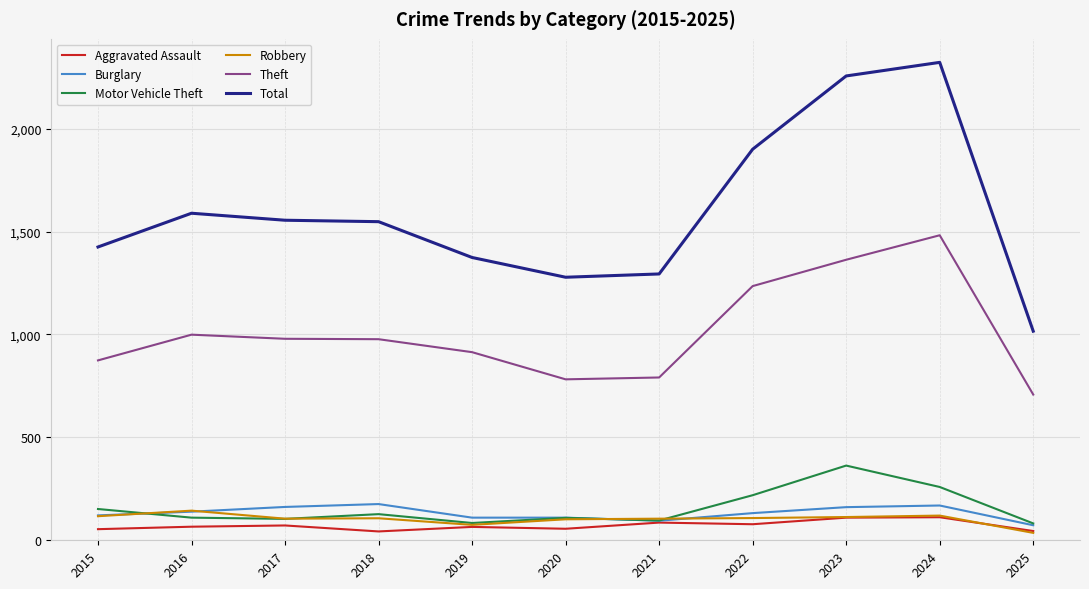

True or false: Aggravated Assault has a value of 72 at 2017.

True